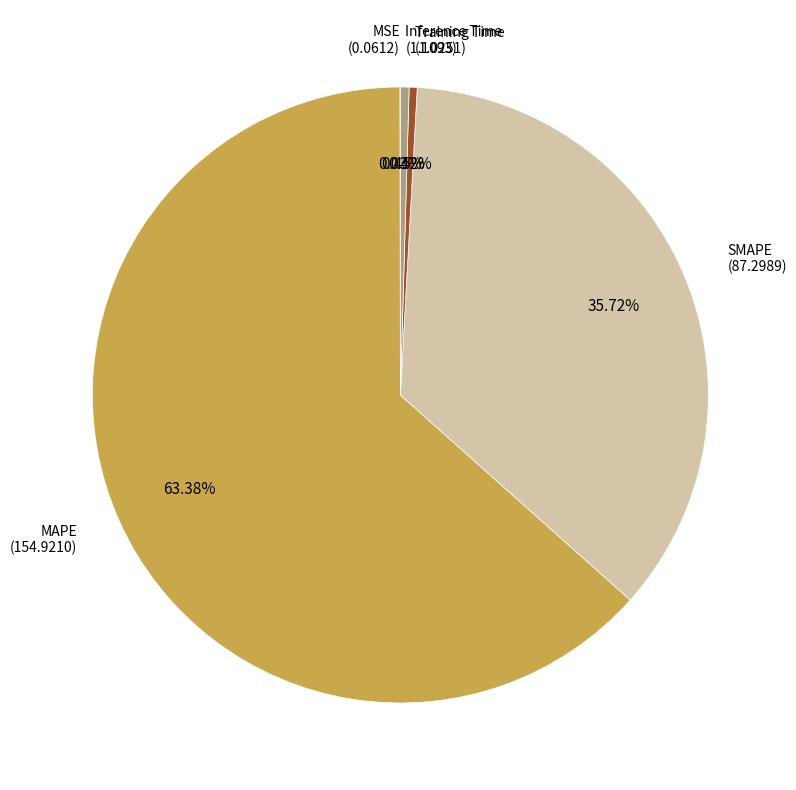

Which category has the smallest portion of the pie?

MSE